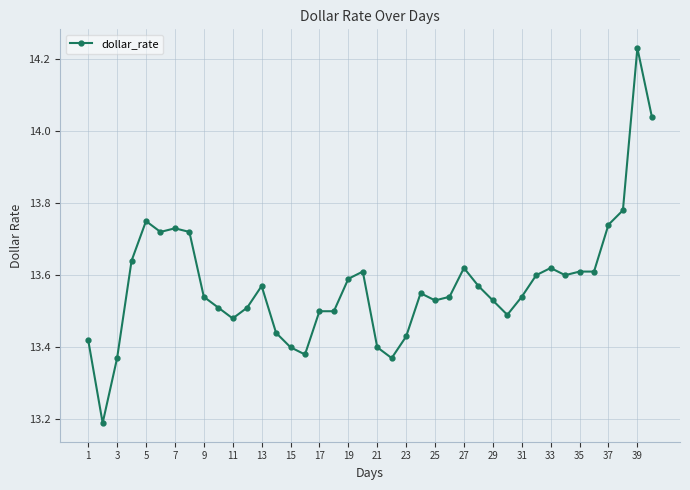

What is the smallest value displayed?

13.2